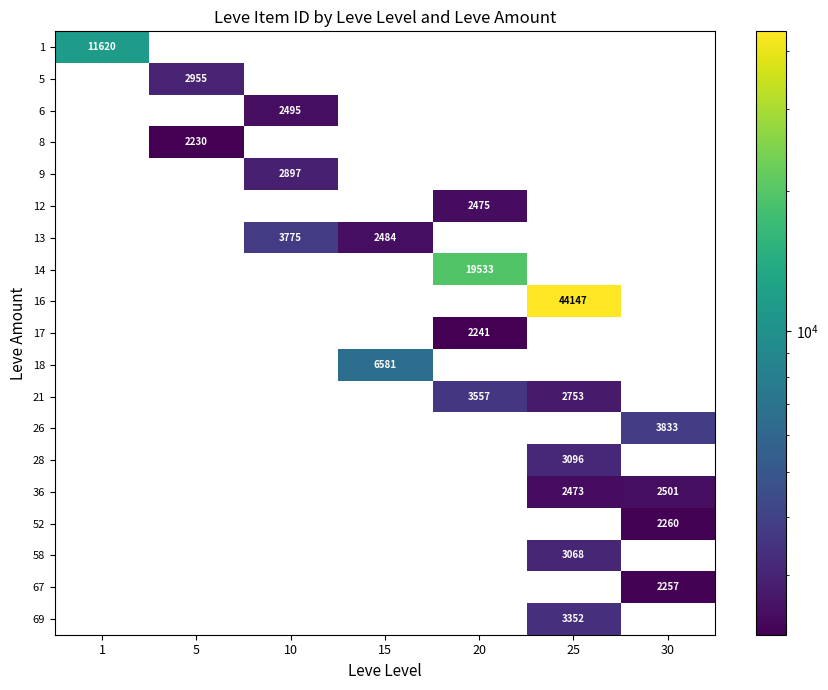

Between 5 and 20, which is larger?

20